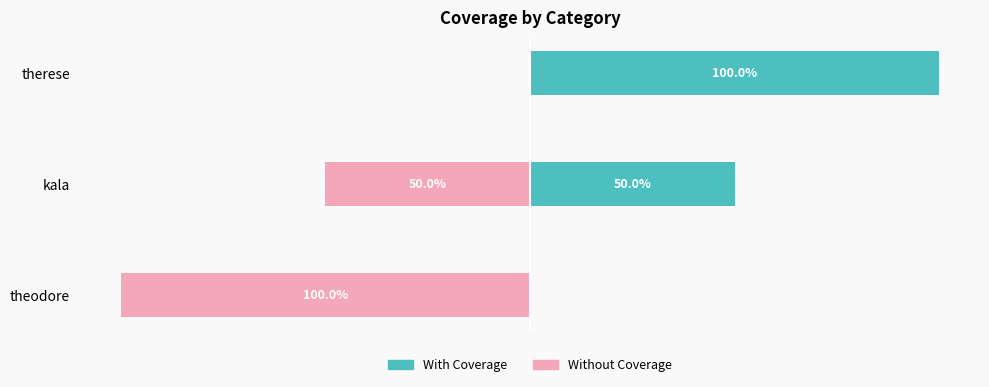

Are the bars horizontal?

Yes